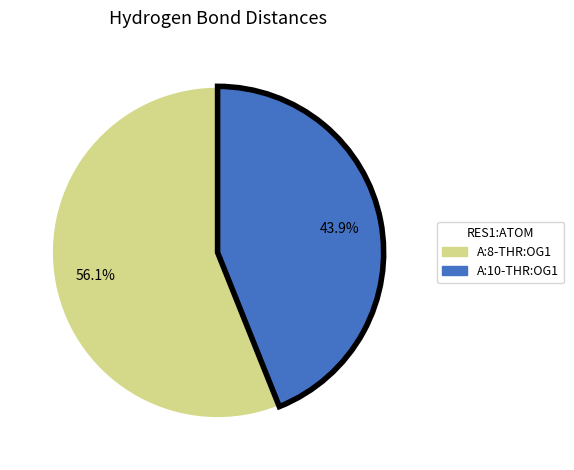

True or false: A:10-THR:OG1 accounts for 35% of the total.

False